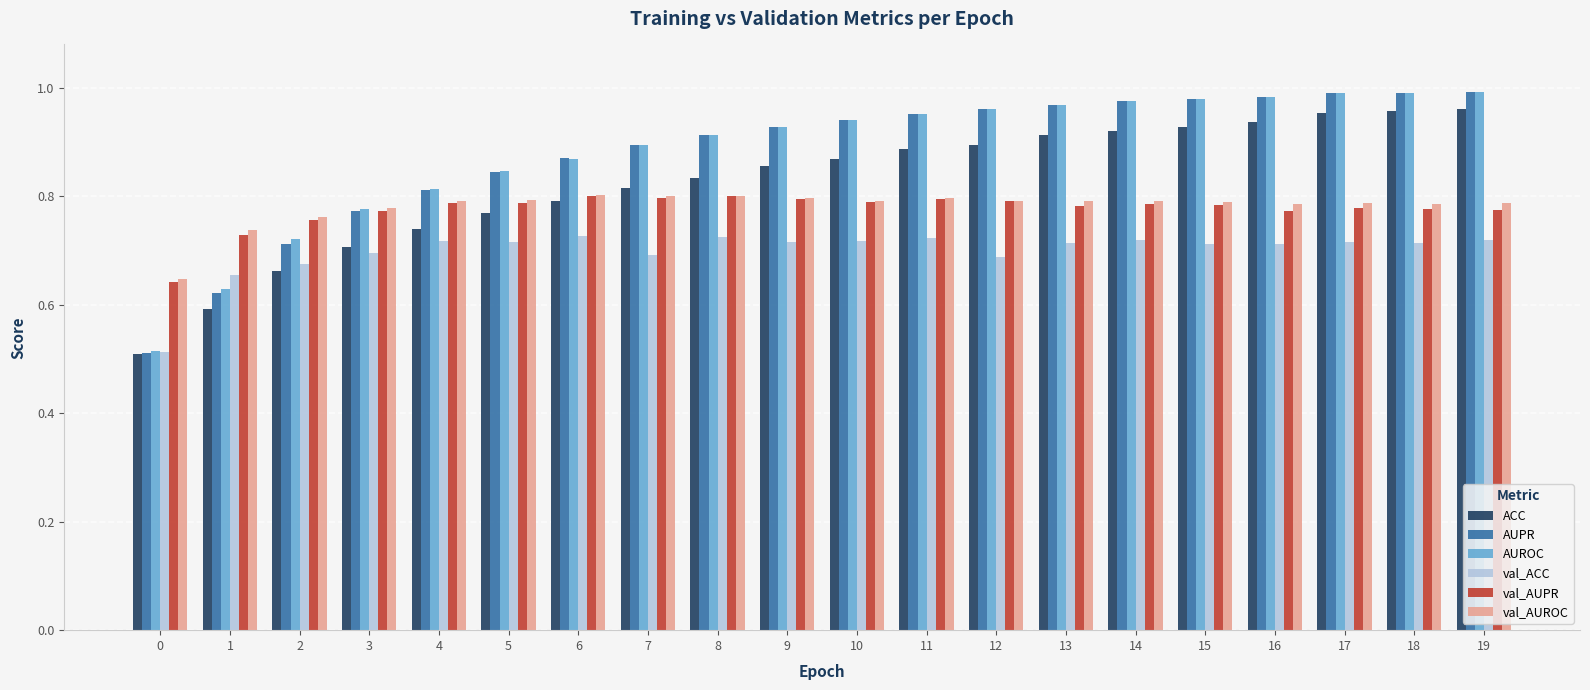

How many groups of bars are there?

20